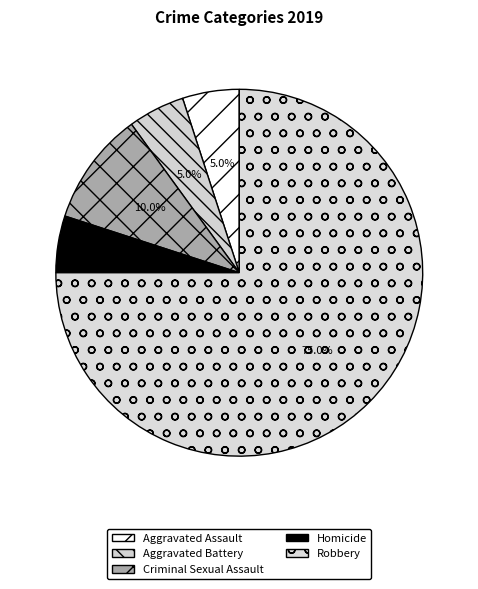

How much of the chart is everything except Aggravated Battery?

95.0%